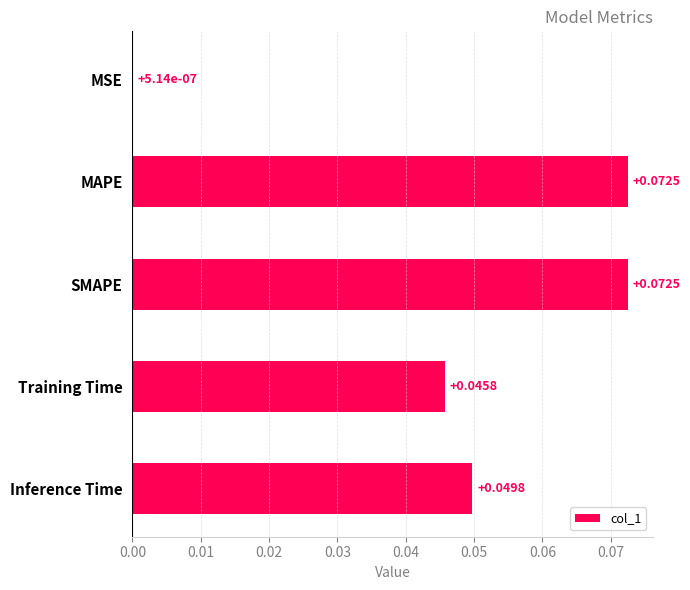

Which has a higher value, MSE or MAPE?

MAPE